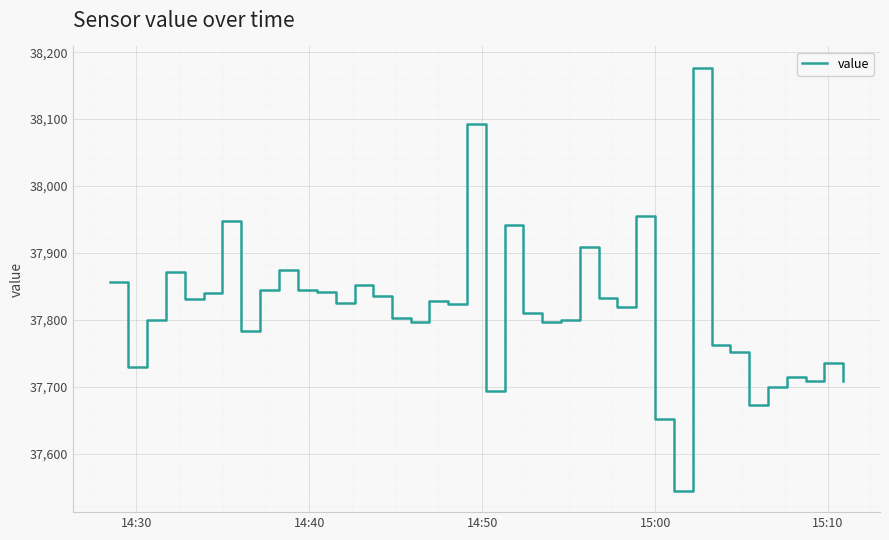

What is the sum of all values?

1512602